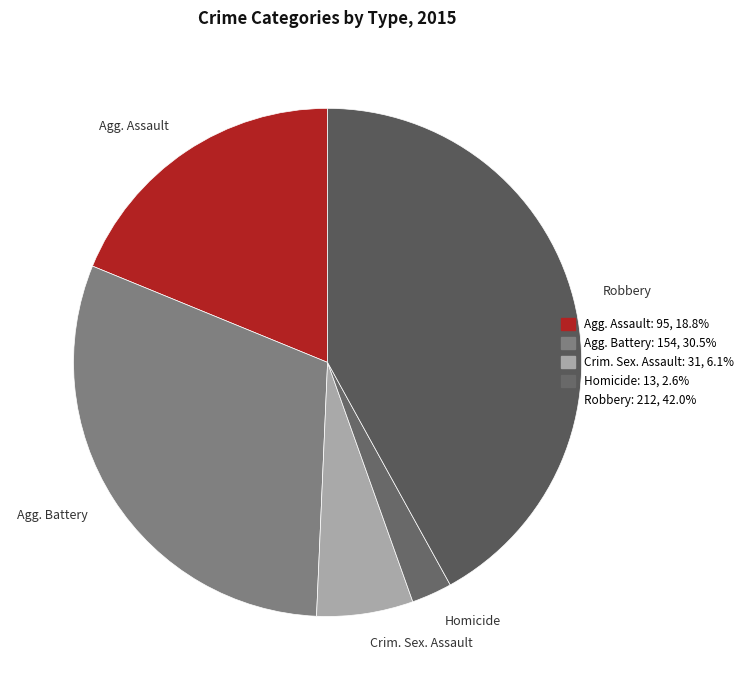

Combined, do Agg. Battery and Homicide account for over 50%?

No